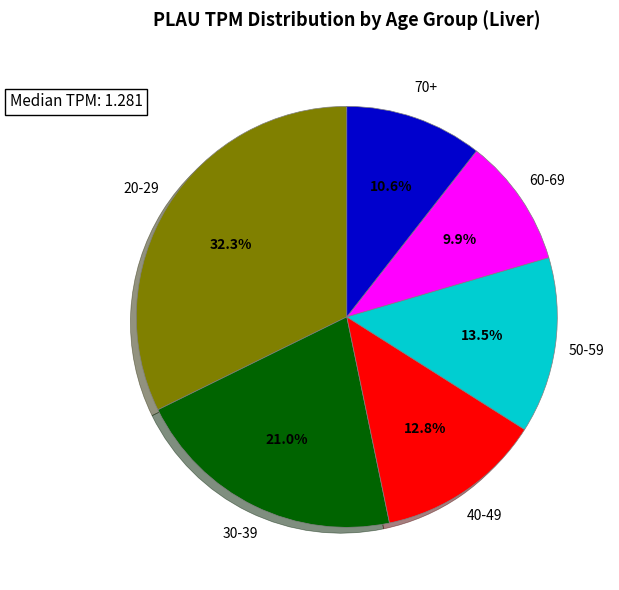

To the nearest percent, what portion does 60-69 represent?

10%